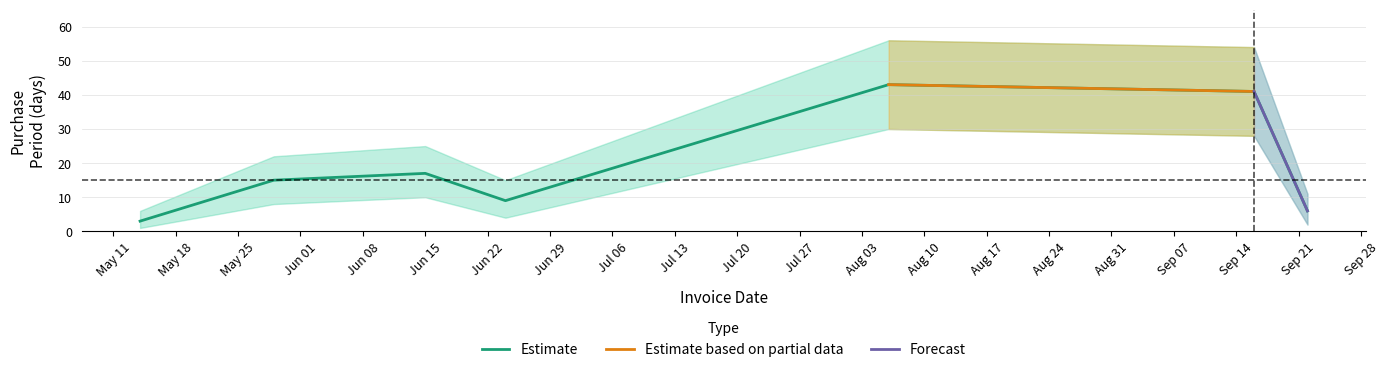

List the labels in order of value, largest first.

2015-08-06, 2015-09-16, 2015-06-15, 2015-05-29, 2015-06-24, 2015-09-22, 2015-05-14